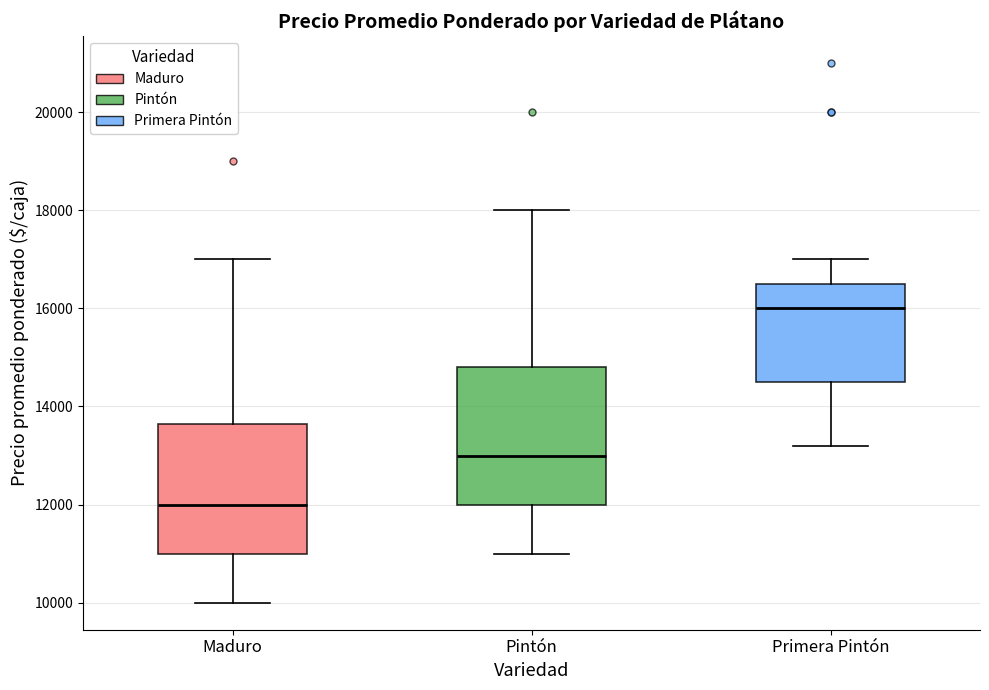

Which box's median line is the highest?

Primera Pintón